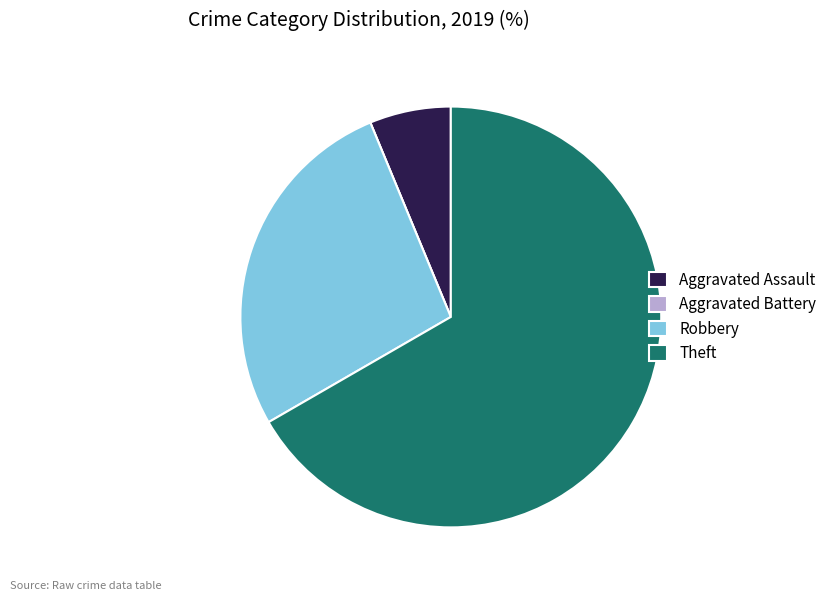

Do Robbery and Theft together represent more than half of the pie?

Yes